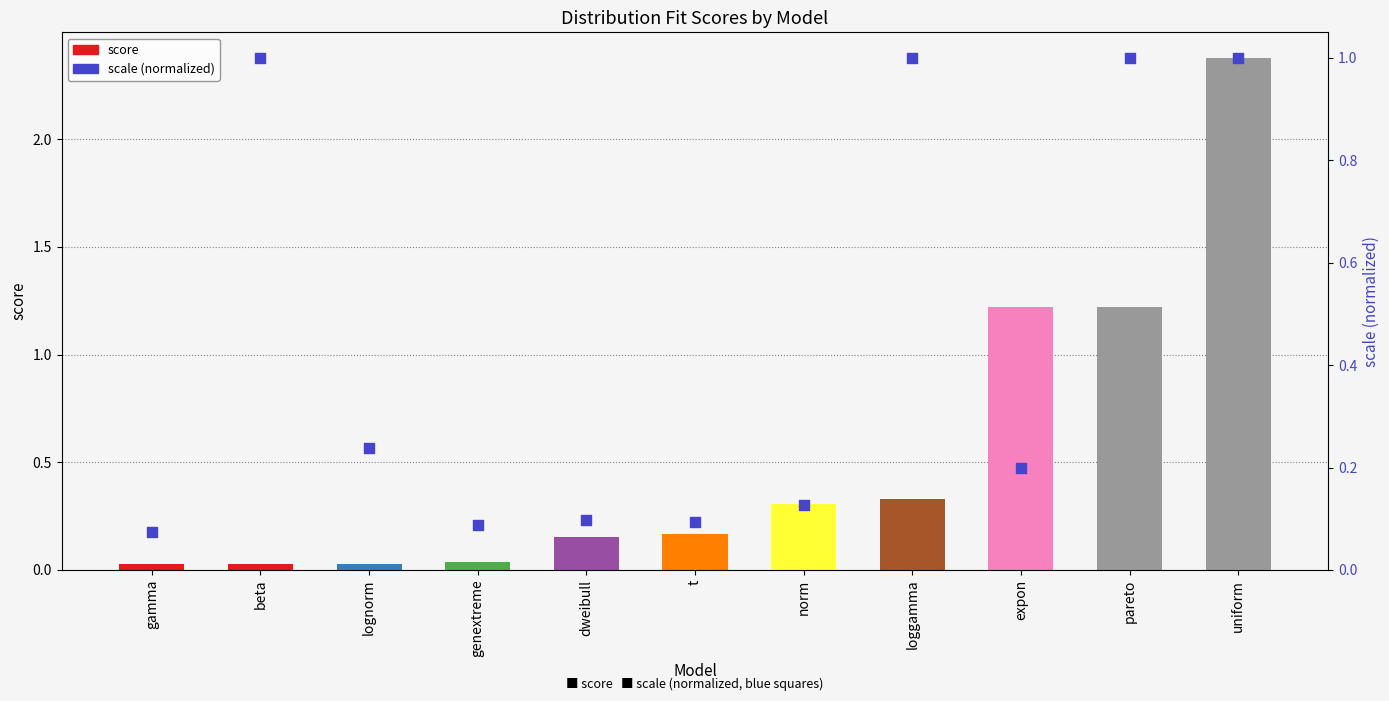

Is the value of scale (normalized) at loggamma greater than the value of score at expon?

No